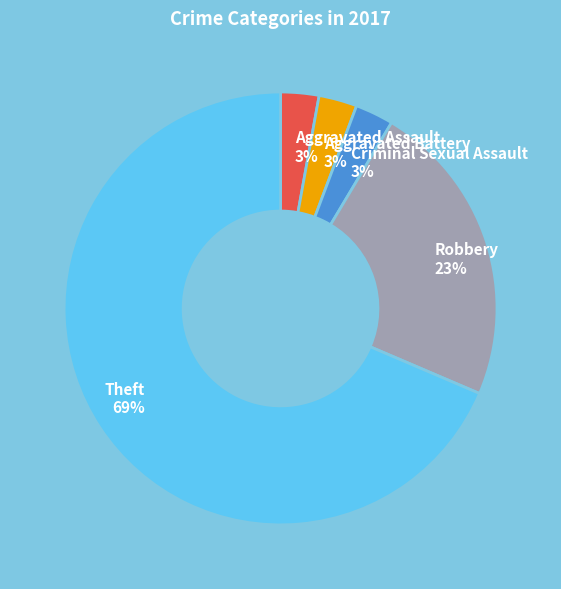

To the nearest percent, what is the combined percentage of Theft and Aggravated Assault?

71%